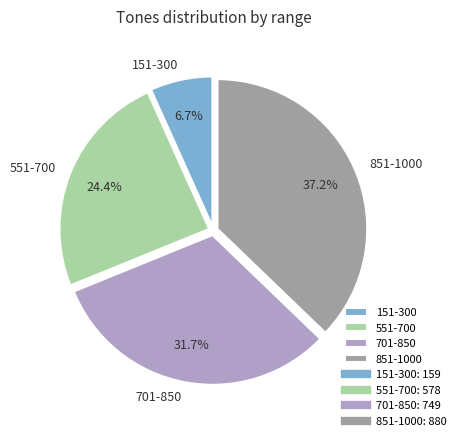

Is 851-1000 the majority of the pie?

No